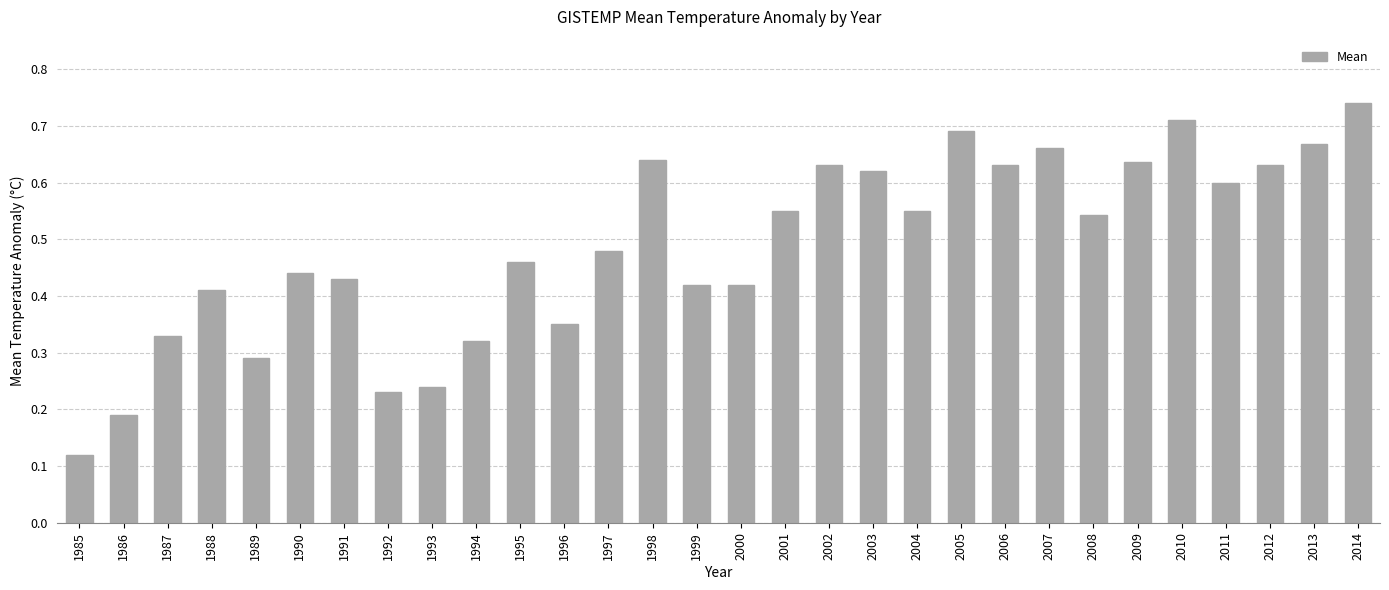

Which has a higher value, 1993 or 2009?

2009